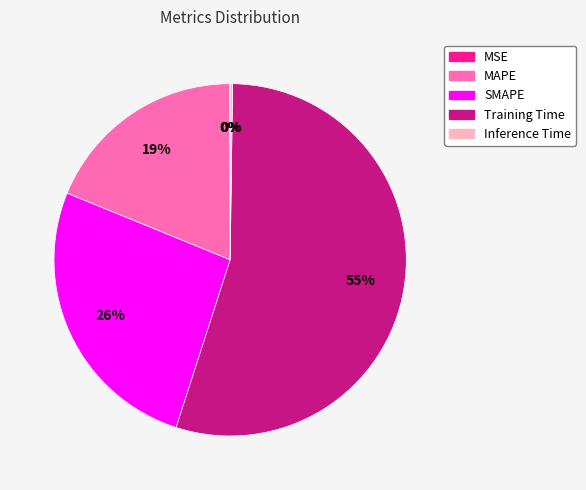

To the nearest percent, what portion does MAPE represent?

19%